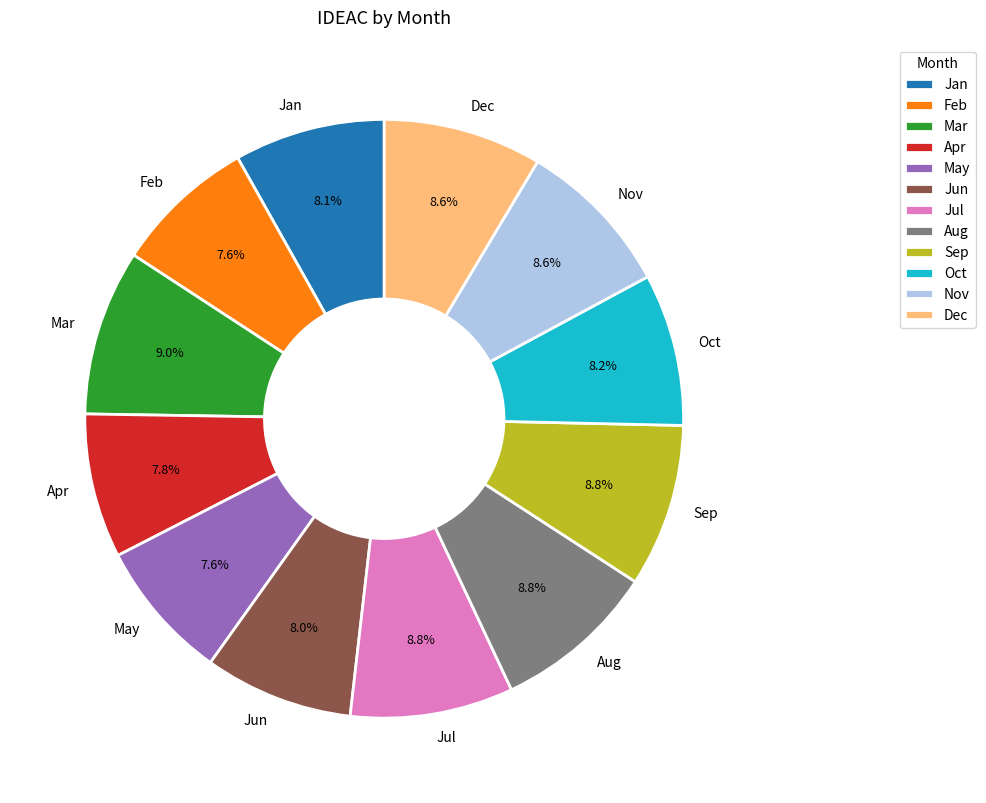

Which has a higher value, May or Aug?

Aug